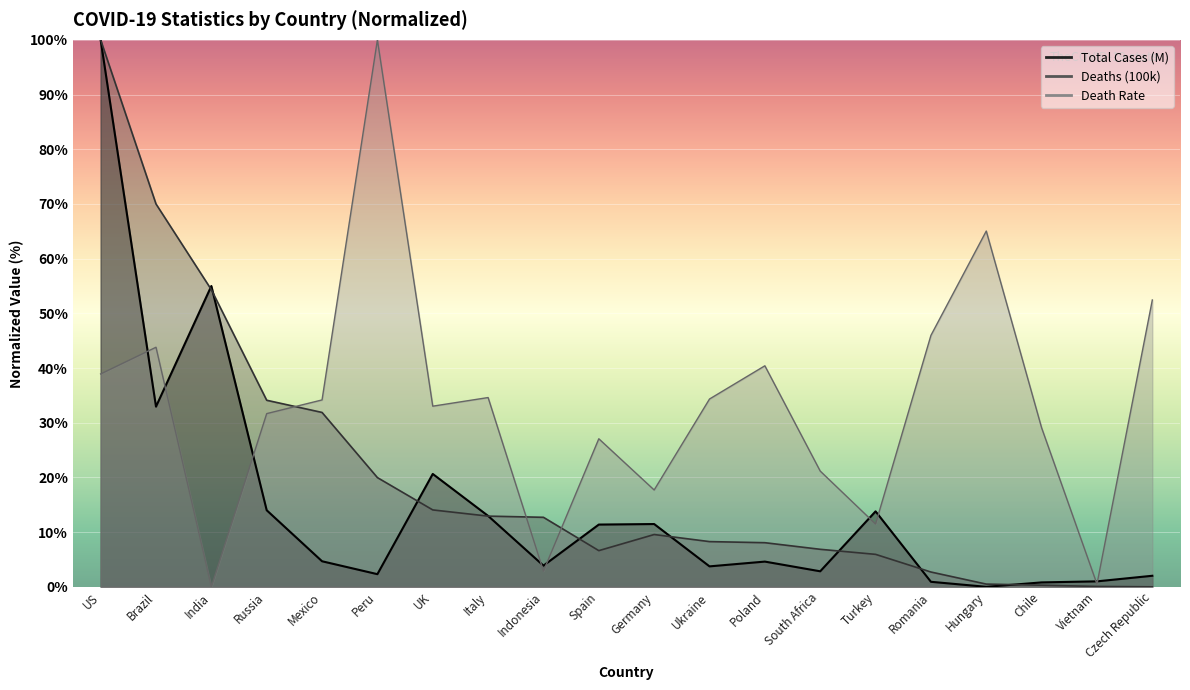

In Deaths (100k), how many points are higher than both neighbors (excluding endpoints)?

1